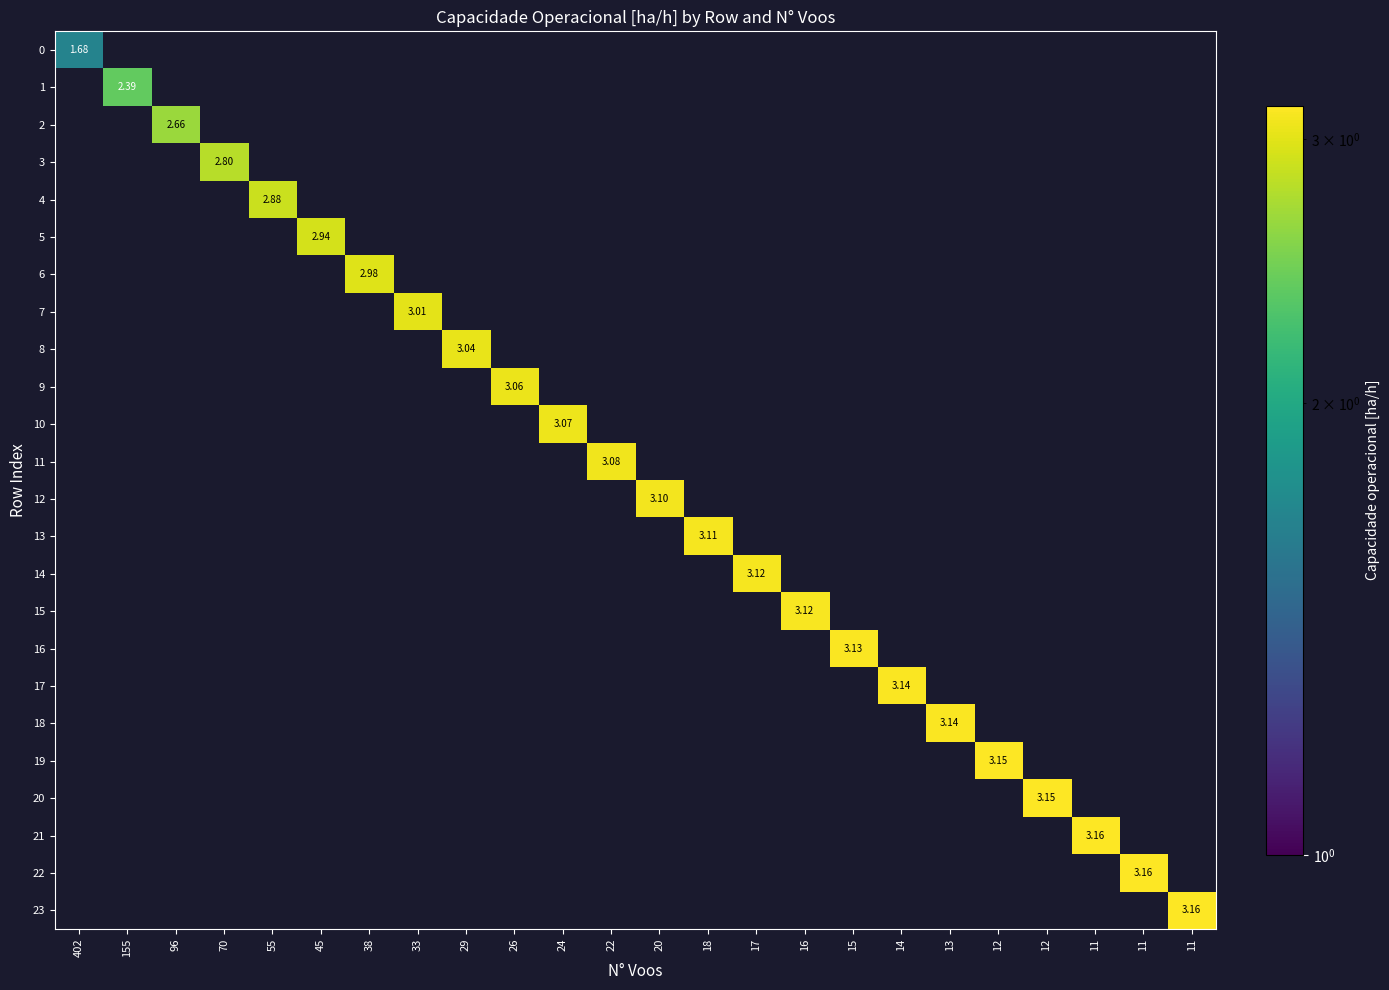

List the labels in order of 23 value, largest first.

402, 155, 96, 70, 55, 45, 38, 33, 29, 26, 24, 22, 20, 18, 17, 16, 15, 14, 13, 12, 12, 11, 11, 11